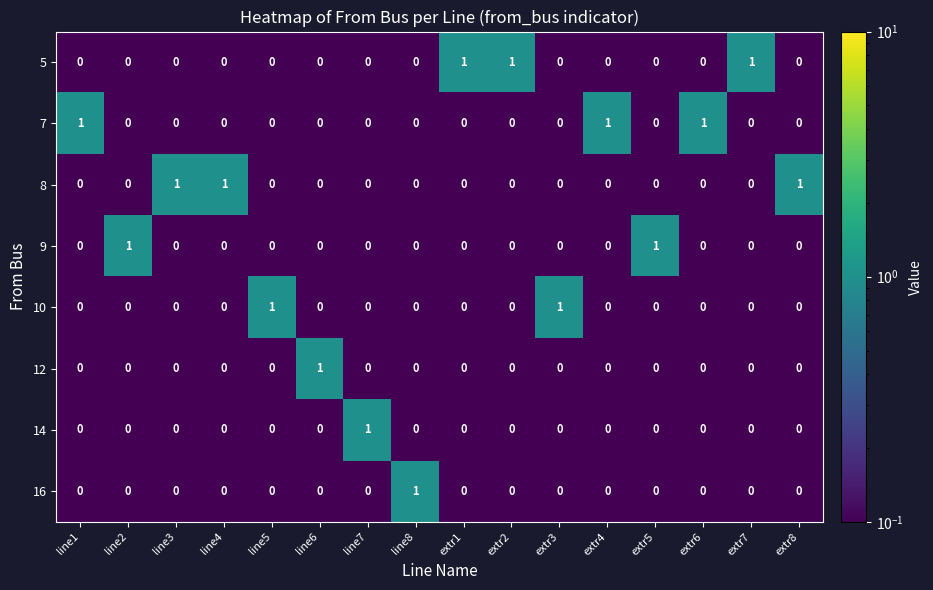

Which category has the highest value in the 12 series?

line6